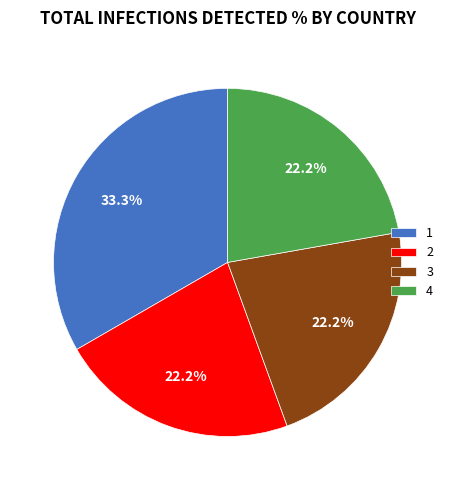

Do 3 and 1 together represent more than half of the pie?

Yes